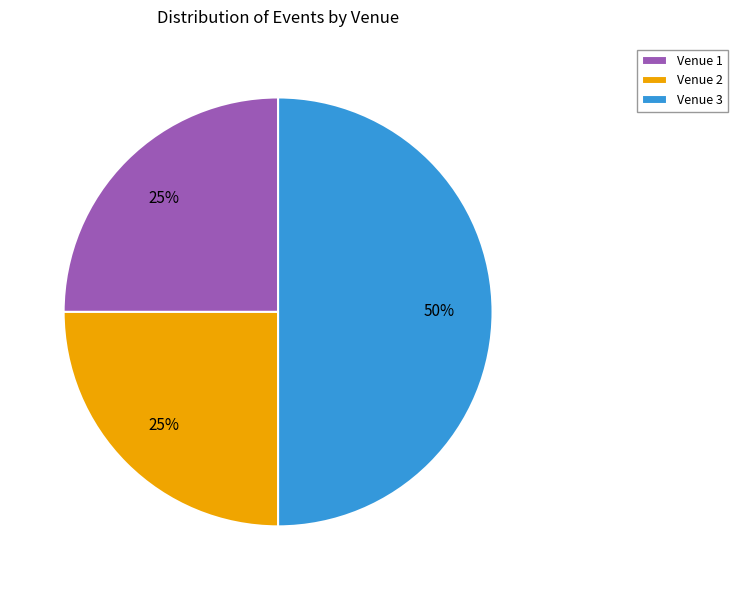

The Venue 2 slice represents 25% of the pie. True or false?

True